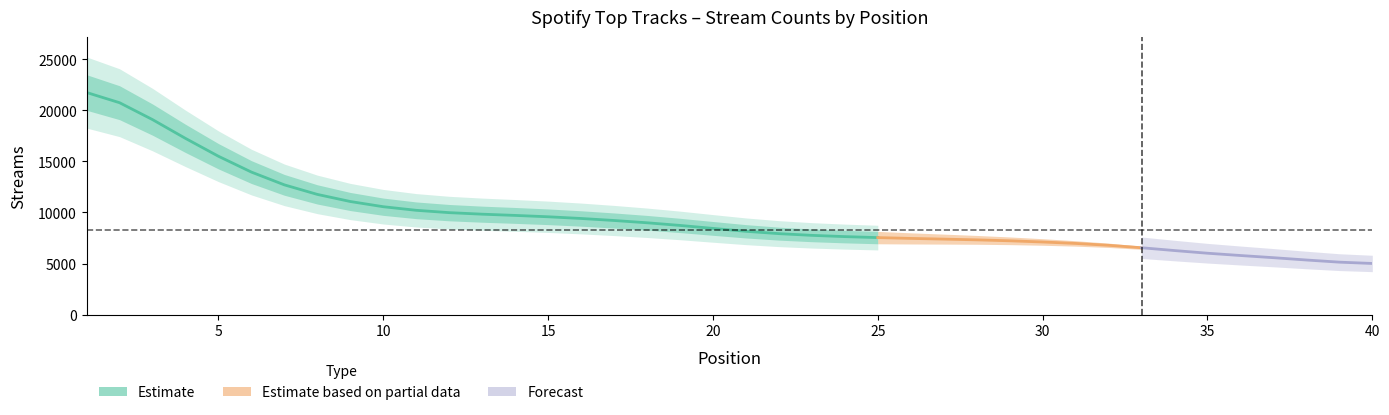

Count the number of categories in the chart.

40